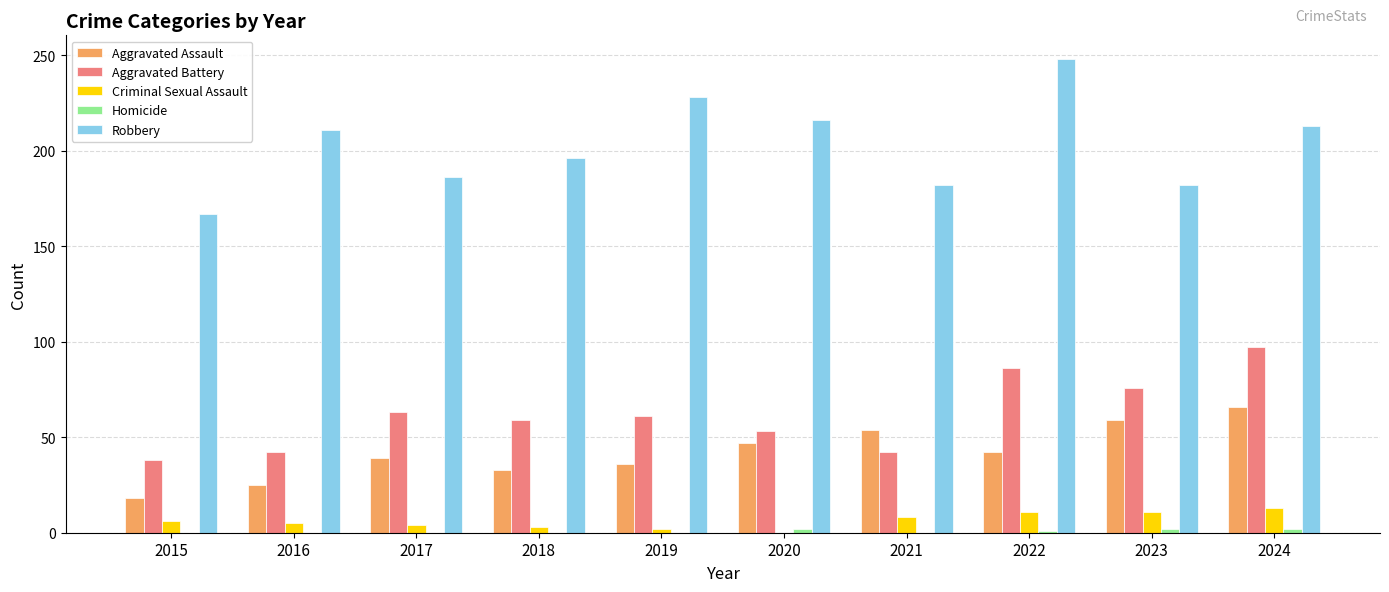

What is the approximate value of Aggravated Assault at 2018, to the nearest 5?

35